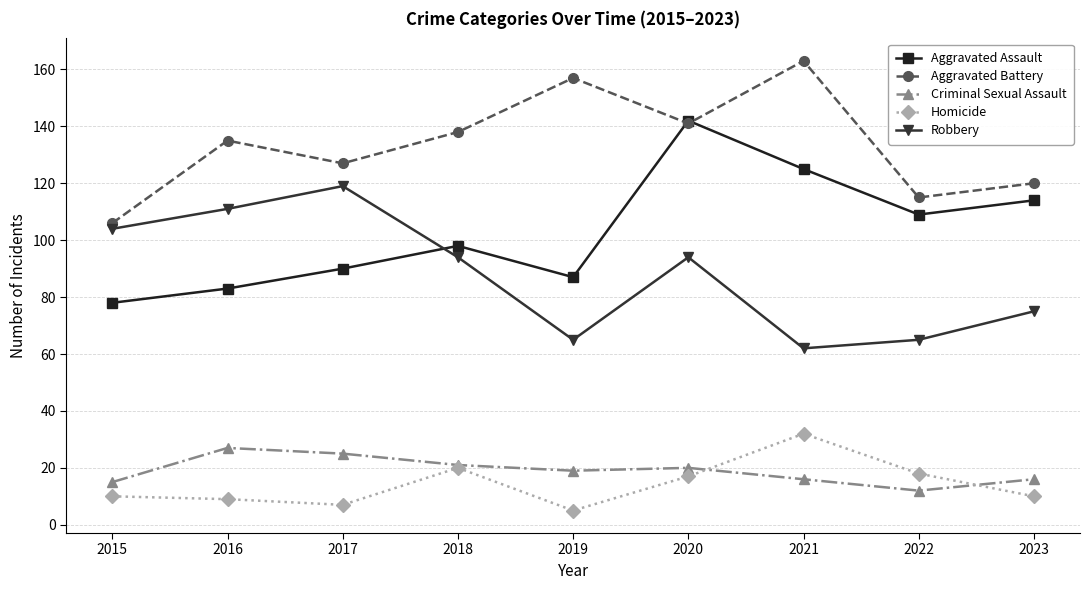

Which series changed the most between 2018 and 2022?

Robbery